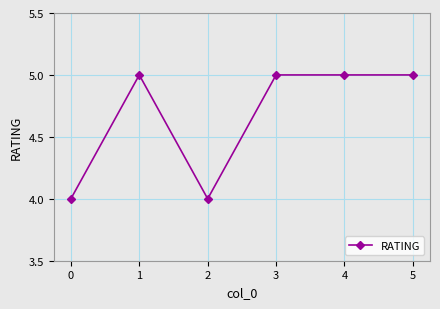

How many lines are shown in the chart?

1